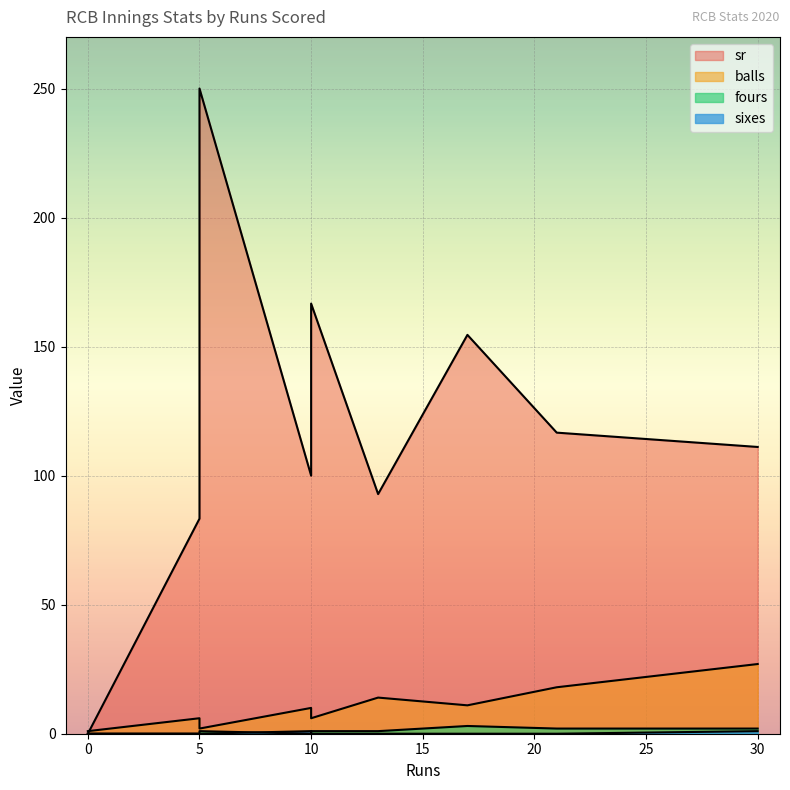

At which category does balls reach its first local peak?

13